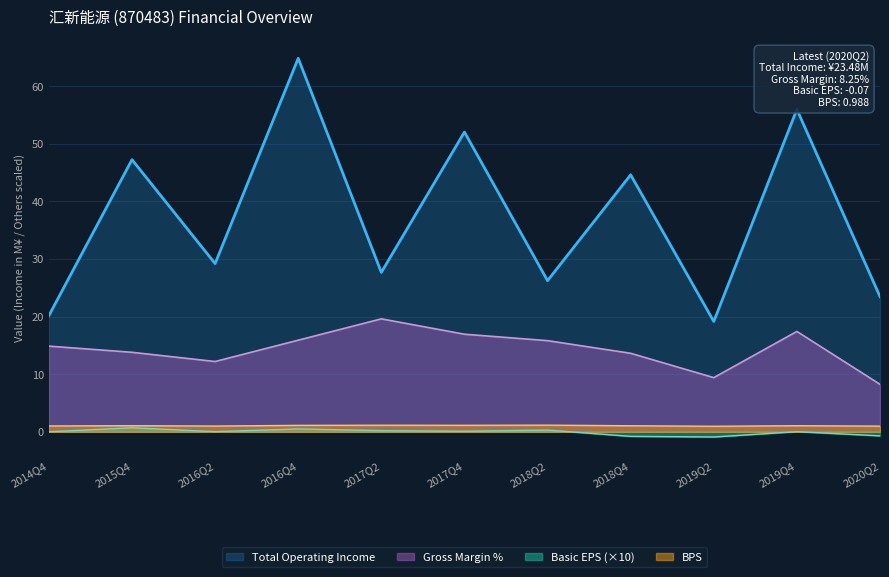

Does the chart have visible grid lines?

Yes